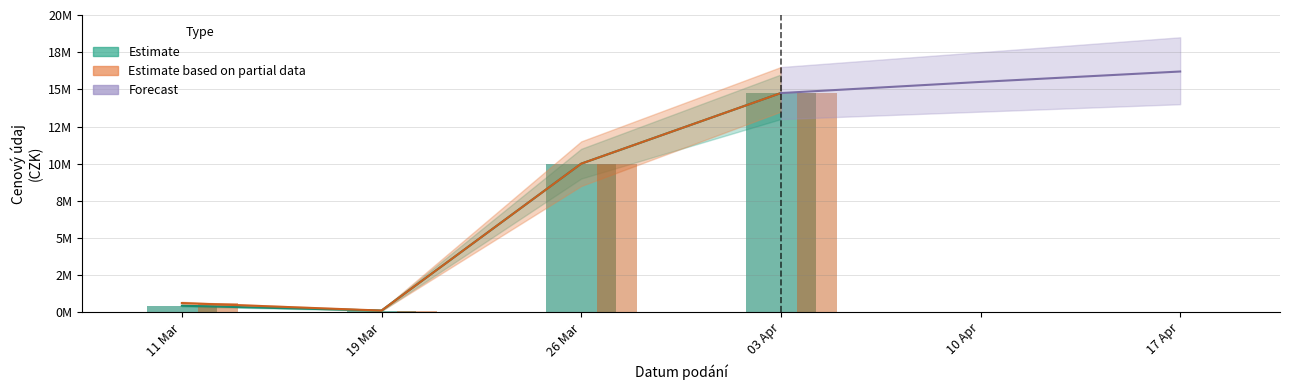

At which category is the sum across all series the highest?

2024-04-03 (2)